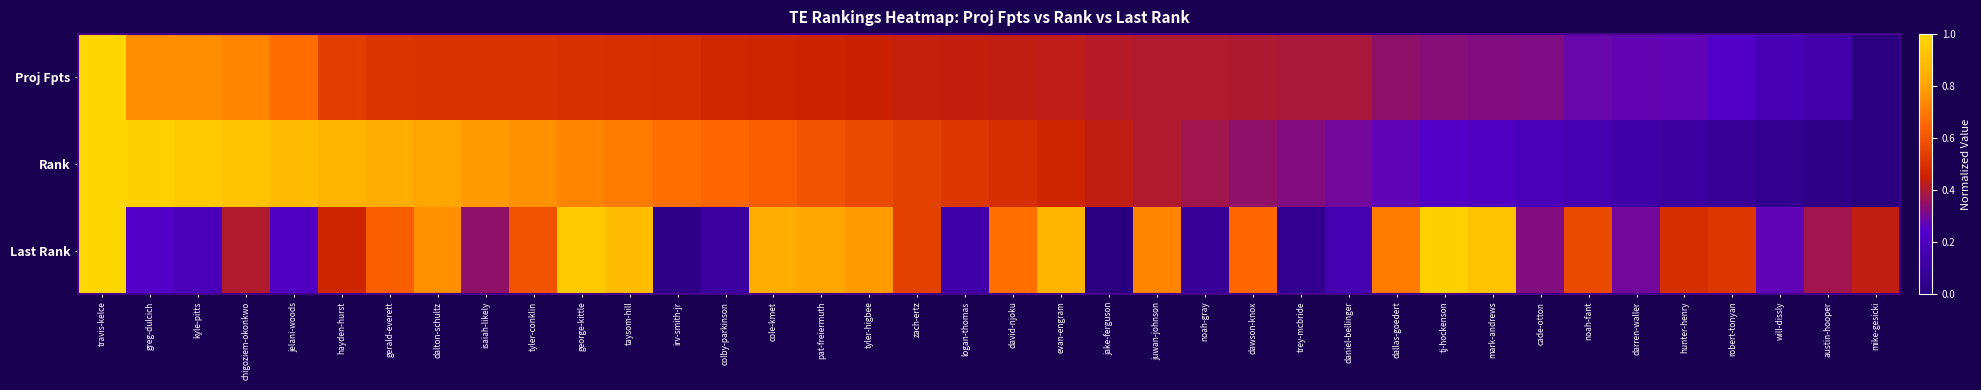

Reading left to right, what are all the values shown in this chart?

Proj Fpts: travis-kelce=1.0	greg-dulcich=0.8	kyle-pitts=0.7	chigoziem-okonkwo=0.7	jelani-woods=0.7	hayden-hurst=0.5	gerald-everett=0.5	dalton-schultz=0.5	isaiah-likely=0.5	tyler-conklin=0.5	george-kittle=0.5	taysom-hill=0.5	irv-smith-jr=0.5	colby-parkinson=0.5	cole-kmet=0.5	pat-freiermuth=0.5	tyler-higbee=0.4	zach-ertz=0.4	logan-thomas=0.4	david-njoku=0.4	evan-engram=0.4	jake-ferguson=0.4	juwan-johnson=0.4	noah-gray=0.4	dawson-knox=0.4	trey-mcbride=0.4	daniel-bellinger=0.4	dallas-goedert=0.4	tj-hockenson=0.3	mark-andrews=0.3	cade-otton=0.3	noah-fant=0.3	darren-waller=0.3	hunter-henry=0.3	robert-tonyan=0.2	will-dissly=0.2	austin-hooper=0.1	mike-gesicki=0.0
Rank: travis-kelce=1.0	greg-dulcich=1.0	kyle-pitts=0.9	chigoziem-okonkwo=0.9	jelani-woods=0.9	hayden-hurst=0.9	gerald-everett=0.8	dalton-schultz=0.8	isaiah-likely=0.8	tyler-conklin=0.8	george-kittle=0.7	taysom-hill=0.7	irv-smith-jr=0.7	colby-parkinson=0.6	cole-kmet=0.6	pat-freiermuth=0.6	tyler-higbee=0.6	zach-ertz=0.5	logan-thomas=0.5	david-njoku=0.5	evan-engram=0.5	jake-ferguson=0.4	juwan-johnson=0.4	noah-gray=0.4	dawson-knox=0.4	trey-mcbride=0.3	daniel-bellinger=0.3	dallas-goedert=0.3	tj-hockenson=0.2	mark-andrews=0.2	cade-otton=0.2	noah-fant=0.2	darren-waller=0.1	hunter-henry=0.1	robert-tonyan=0.1	will-dissly=0.1	austin-hooper=0.0	mike-gesicki=0.0
Last Rank: travis-kelce=1.0	greg-dulcich=0.2	kyle-pitts=0.2	chigoziem-okonkwo=0.4	jelani-woods=0.2	hayden-hurst=0.5	gerald-everett=0.6	dalton-schultz=0.8	isaiah-likely=0.4	tyler-conklin=0.6	george-kittle=0.9	taysom-hill=0.9	irv-smith-jr=0.0	colby-parkinson=0.1	cole-kmet=0.8	pat-freiermuth=0.8	tyler-higbee=0.8	zach-ertz=0.5	logan-thomas=0.1	david-njoku=0.7	evan-engram=0.9	jake-ferguson=0.0	juwan-johnson=0.7	noah-gray=0.1	dawson-knox=0.6	trey-mcbride=0.1	daniel-bellinger=0.2	dallas-goedert=0.7	tj-hockenson=1.0	mark-andrews=0.9	cade-otton=0.3	noah-fant=0.6	darren-waller=0.3	hunter-henry=0.5	robert-tonyan=0.5	will-dissly=0.3	austin-hooper=0.4	mike-gesicki=0.4